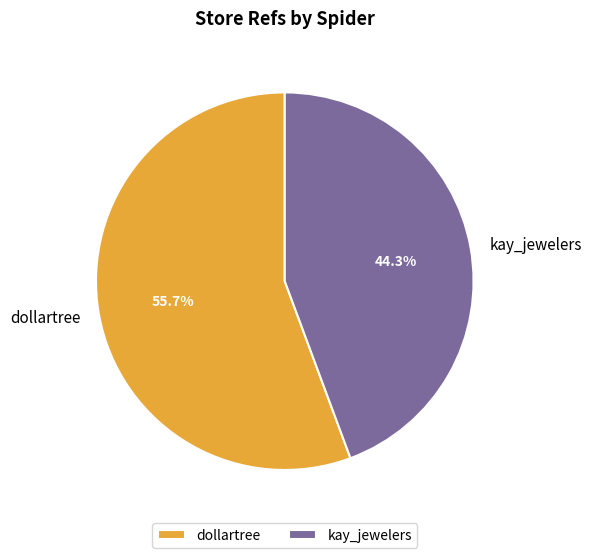

What is the total percentage of dollartree and kay_jewelers?

100.0%